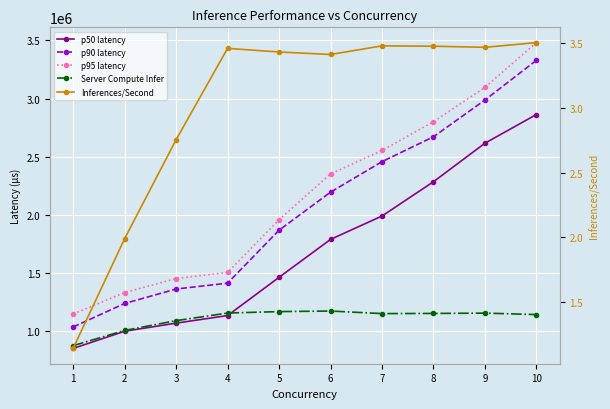

Which series changed the most between 3 and 9?

p95 latency